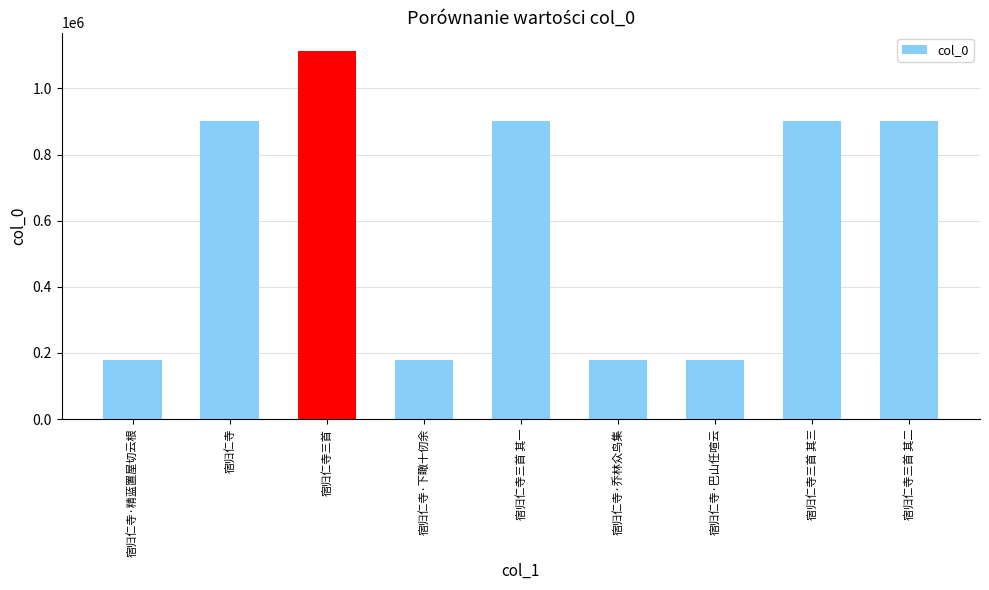

True or false: the data shows 902215 at 宿归仁寺三首 其一.

True